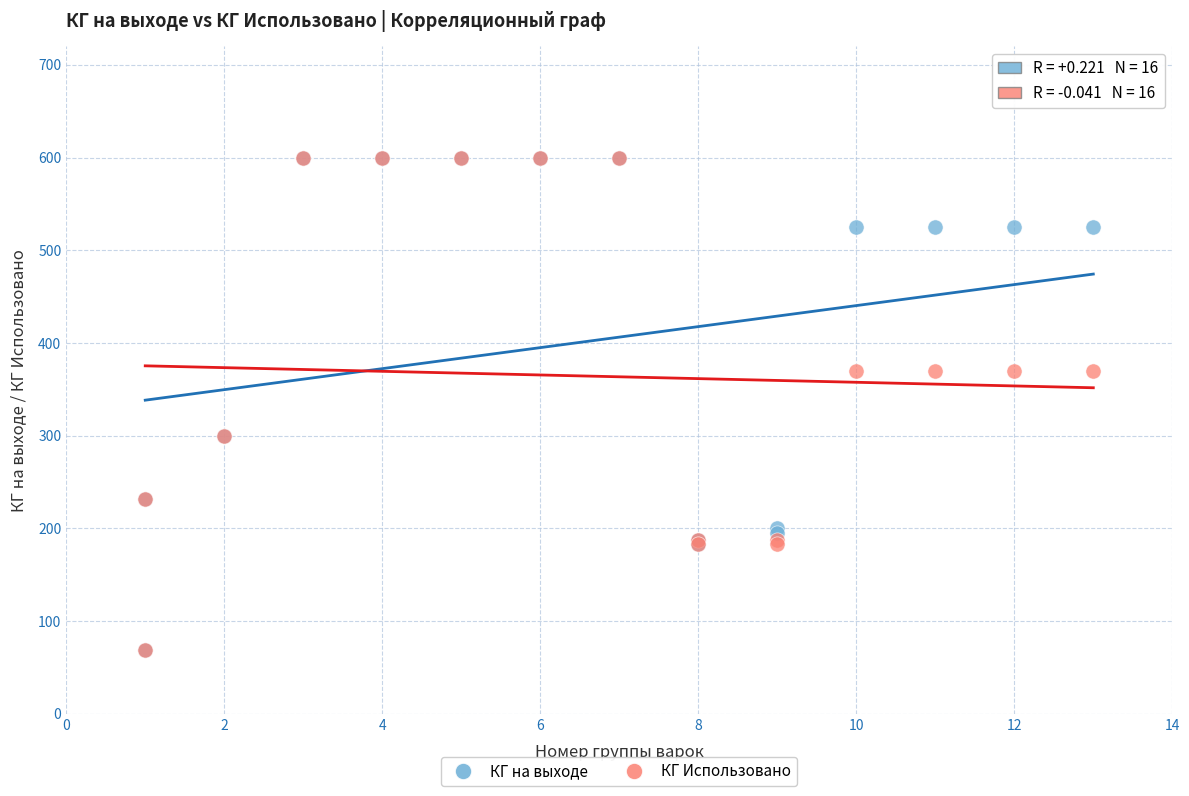

What are all the series names shown in the legend?

КГ на выходе, КГ Использовано